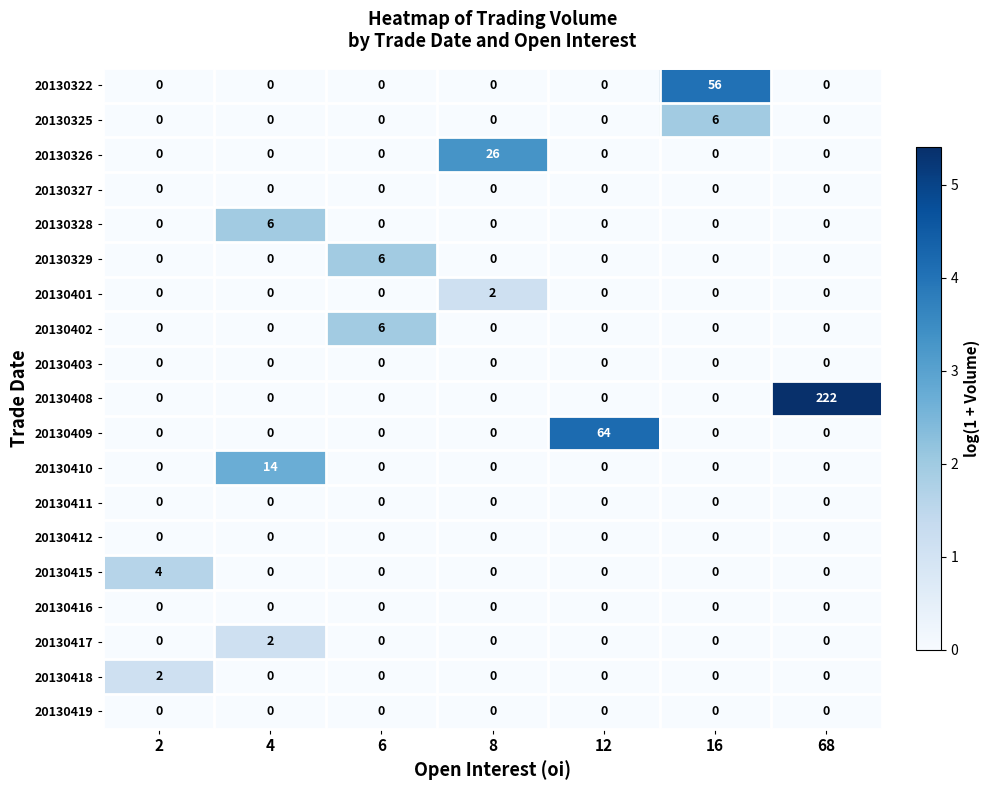

What is the difference between the highest and lowest values at 2?

4